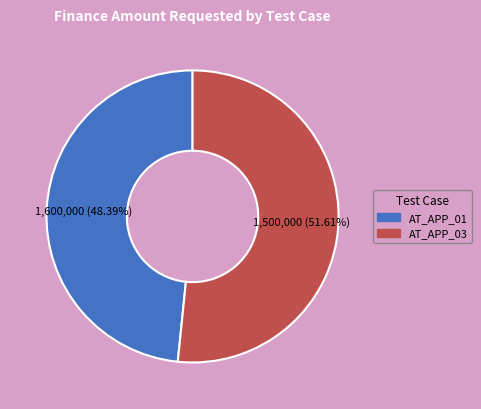

To the nearest percent, what is the difference between the largest and smallest slice percentages?

3%